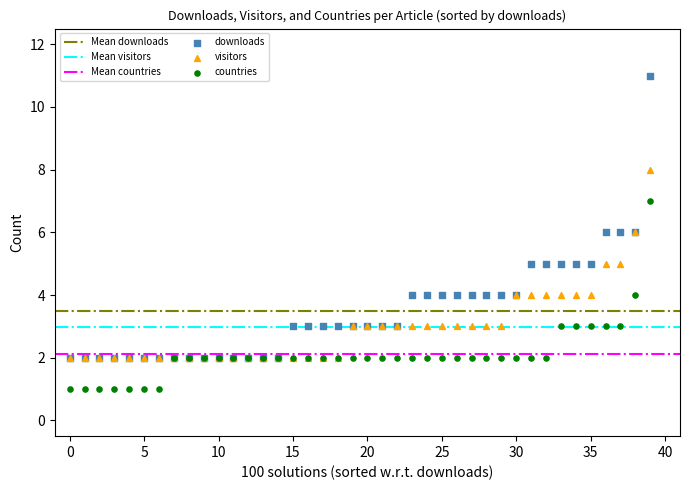

Which series reaches the maximum Y coordinate?

downloads